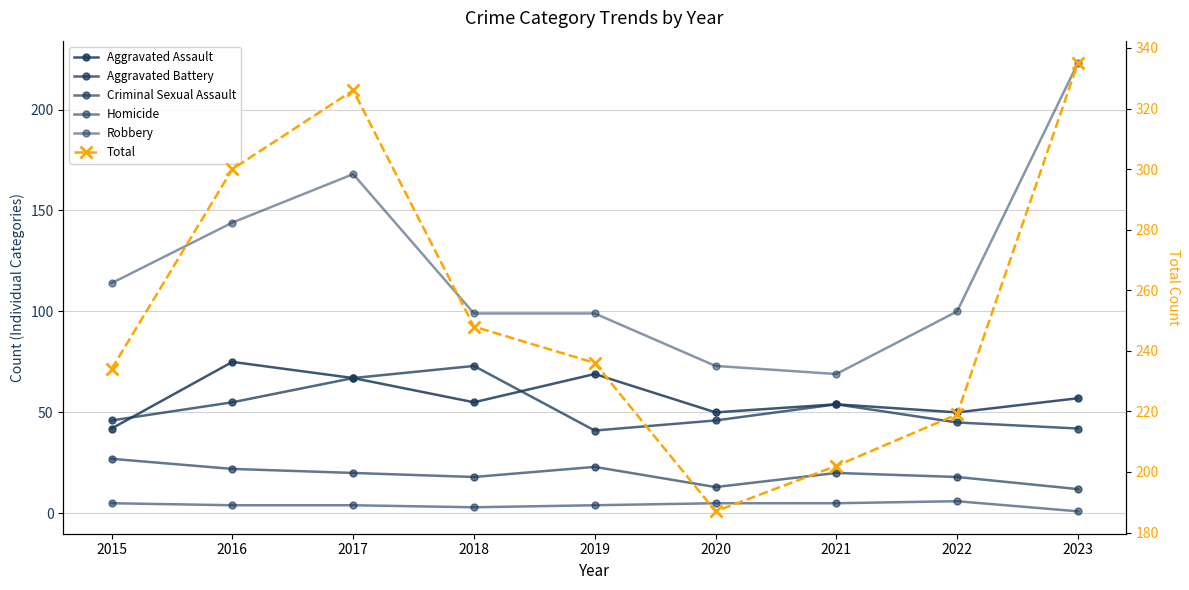

True or false: Aggravated Battery has more than 2 interior local peaks.

False